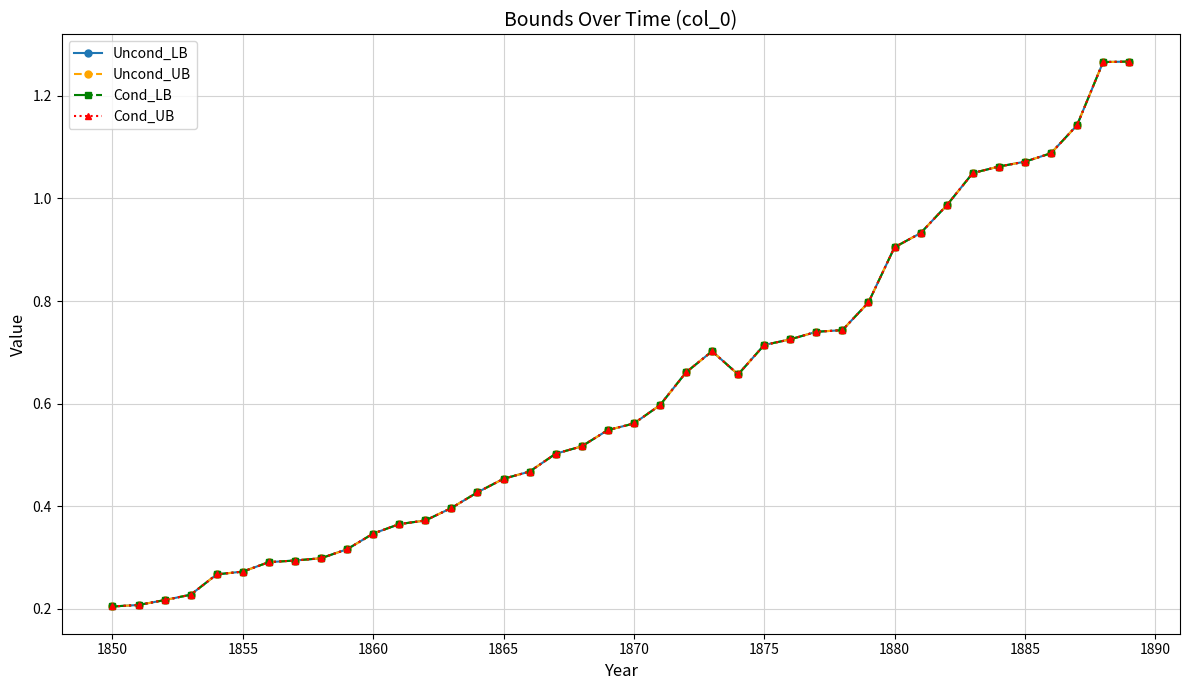

True or false: Cond_UB and Cond_LB cross at least once.

False